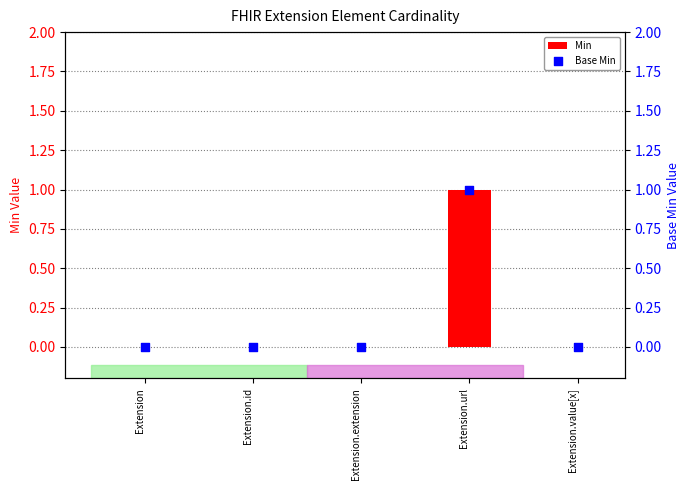

Which series has the largest total across all categories?

Min